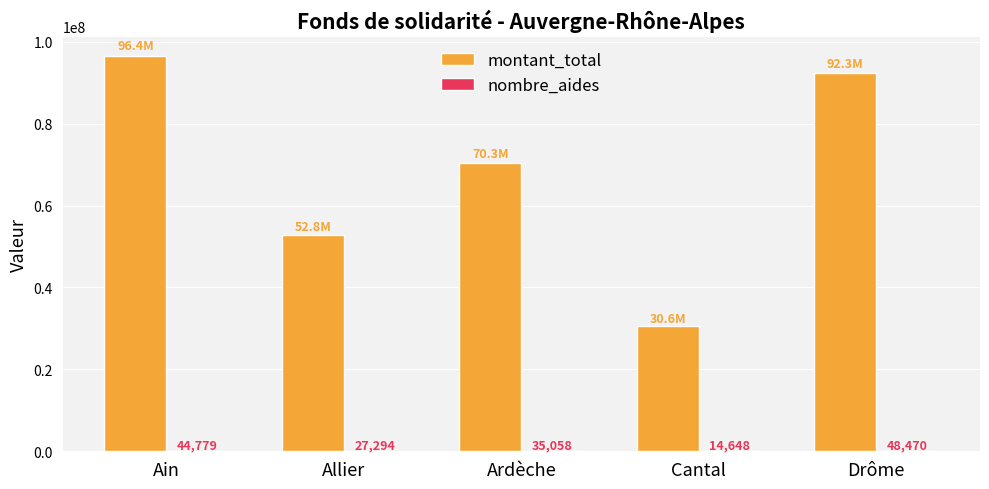

What is the total value across all series at Ardèche?

70351559